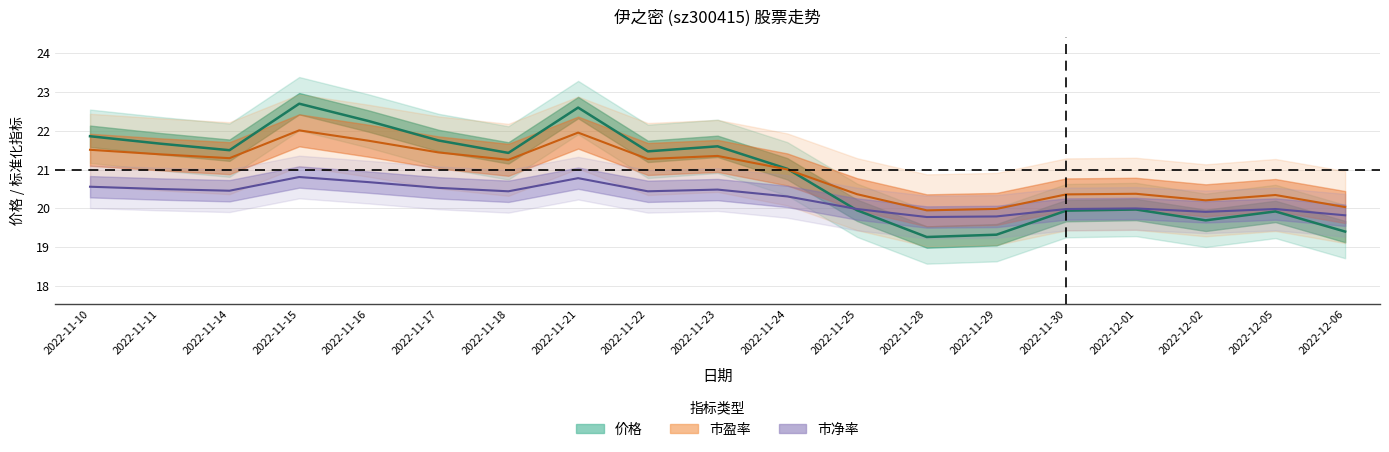

What is the total value across all series at 2022-11-25?

60.3